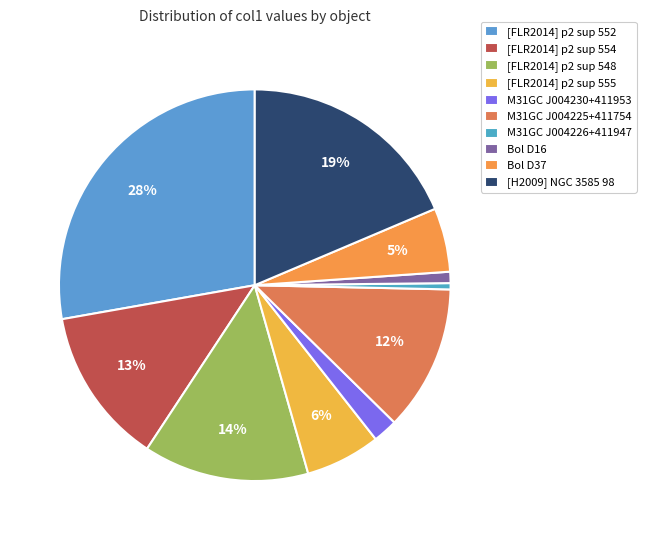

To the nearest percent, what is the difference between the [FLR2014] p2 sup 548 and M31GC J004225+411754 slice percentages?

2%